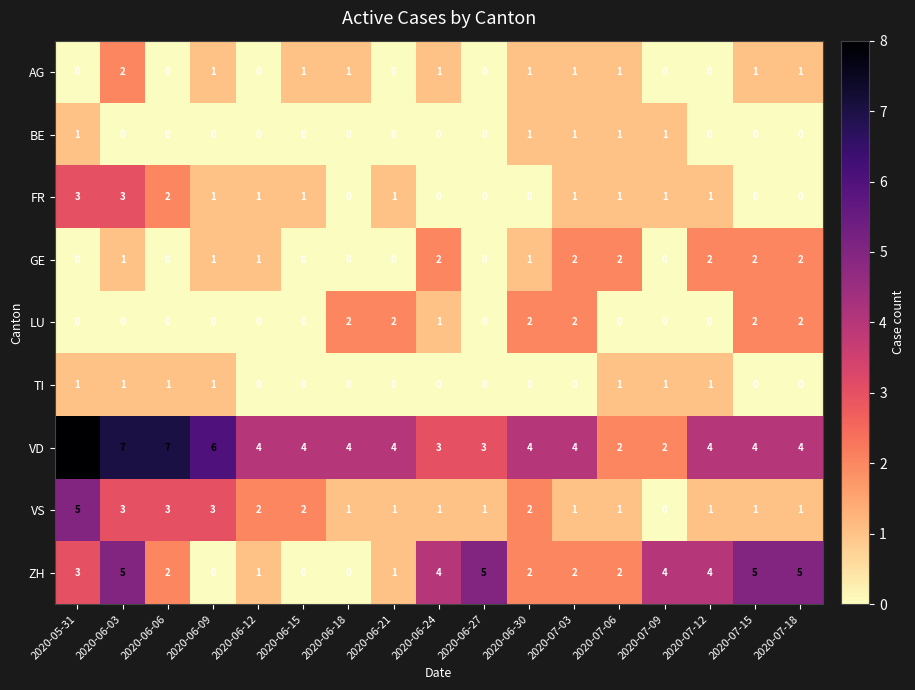

Which series has the widest spread of values?

VD